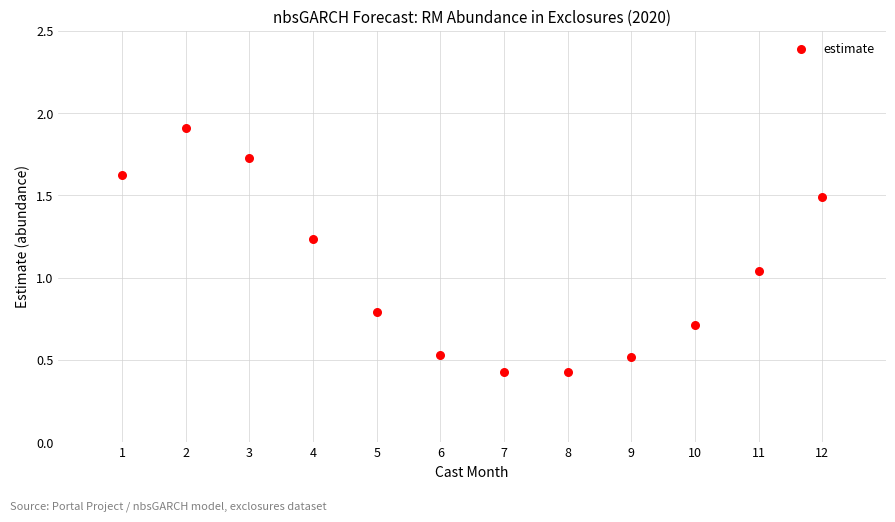

What is the range of Y values (max minus min)?

1.5